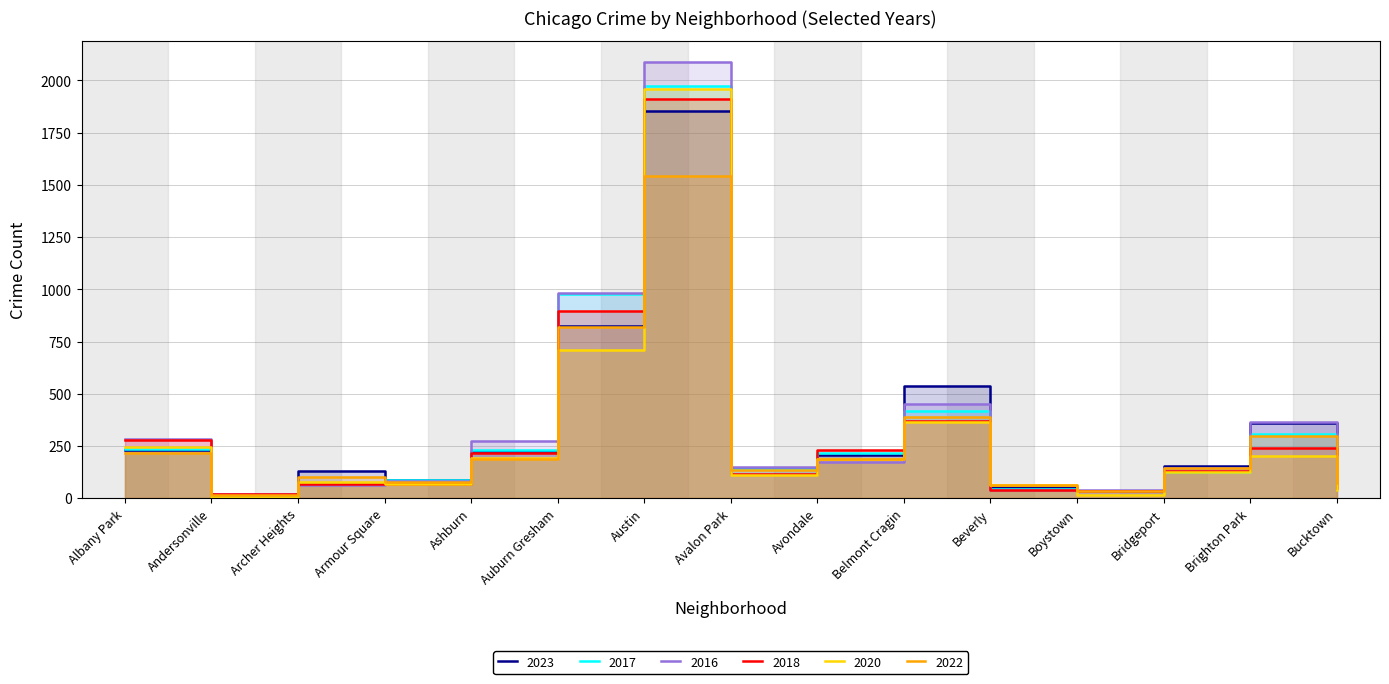

True or false: 2016 has a value of 437 at Albany Park.

False